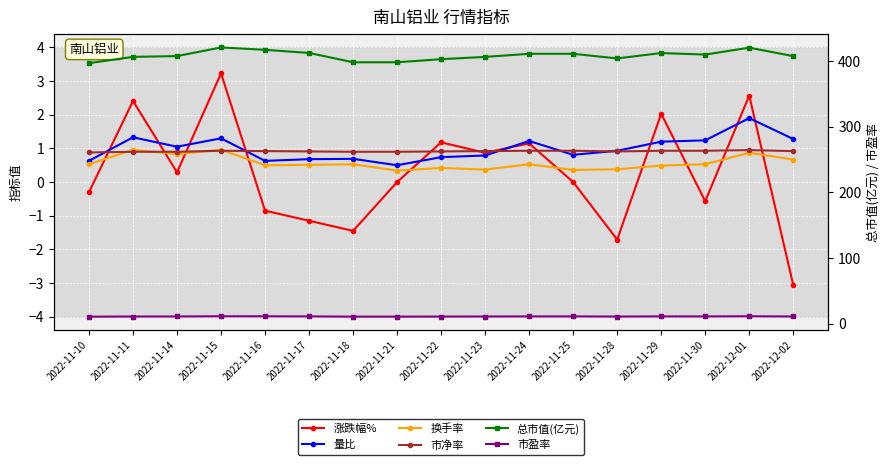

At 2022-11-30, list the series in order from smallest to largest.

涨跌幅%, 换手率, 市净率, 量比, 市盈率, 总市值(亿元)